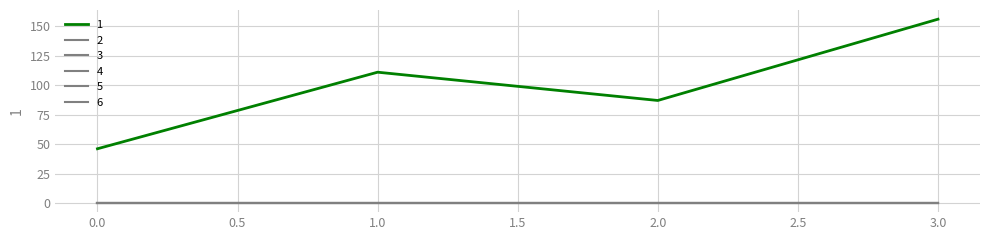

Is this an area chart (filled region under the line)?

No